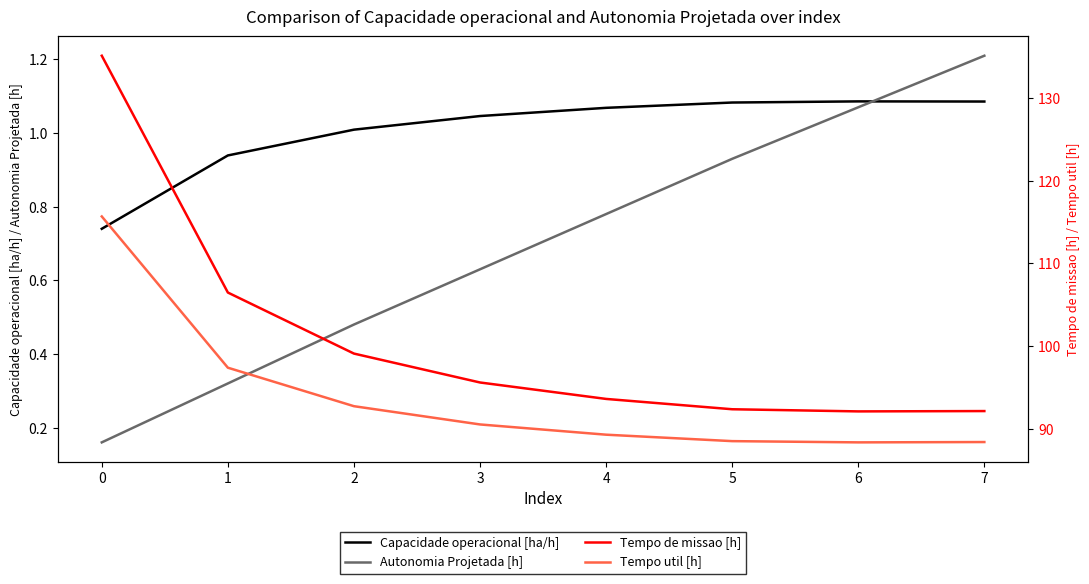

Reading left to right, list all the values displayed in this chart.

Capacidade operacional [ha/h]: 0.7	0.9	1.0	1.0	1.1	1.1	1.1	1.1
Autonomia Projetada [h]: 0.2	0.3	0.5	0.6	0.8	0.9	1.1	1.2
Tempo de missao [h]: 135.1	106.5	99.1	95.6	93.6	92.3	92.1	92.1
Tempo util [h]: 115.7	97.4	92.7	90.5	89.3	88.5	88.3	88.4